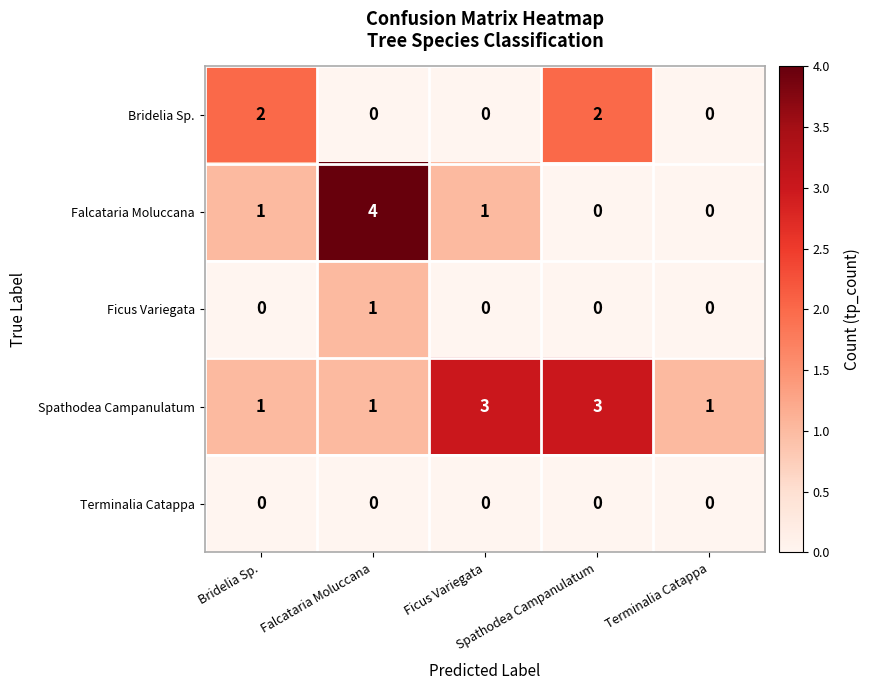

Which series has the largest total across all categories?

Spathodea Campanulatum